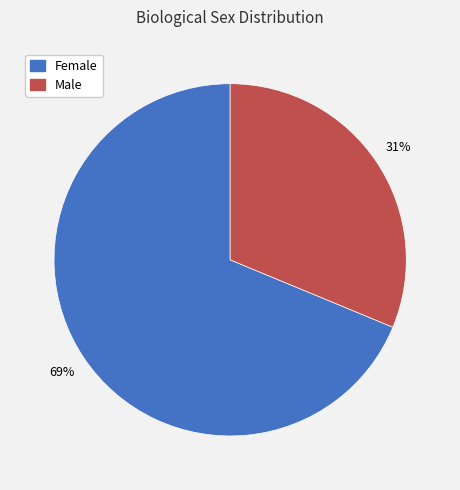

Which has a higher value, Male or Female?

Female